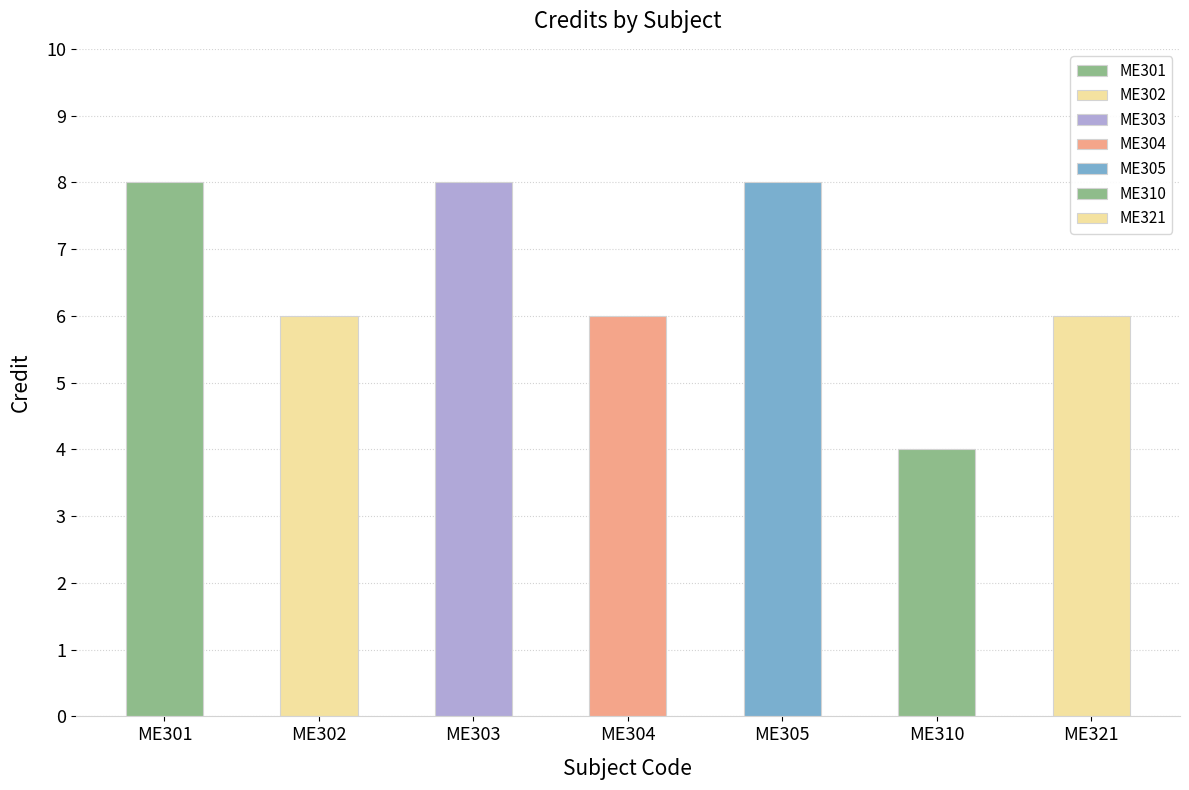

Approximately how many times larger is the value at ME302 compared to ME301?

0.8